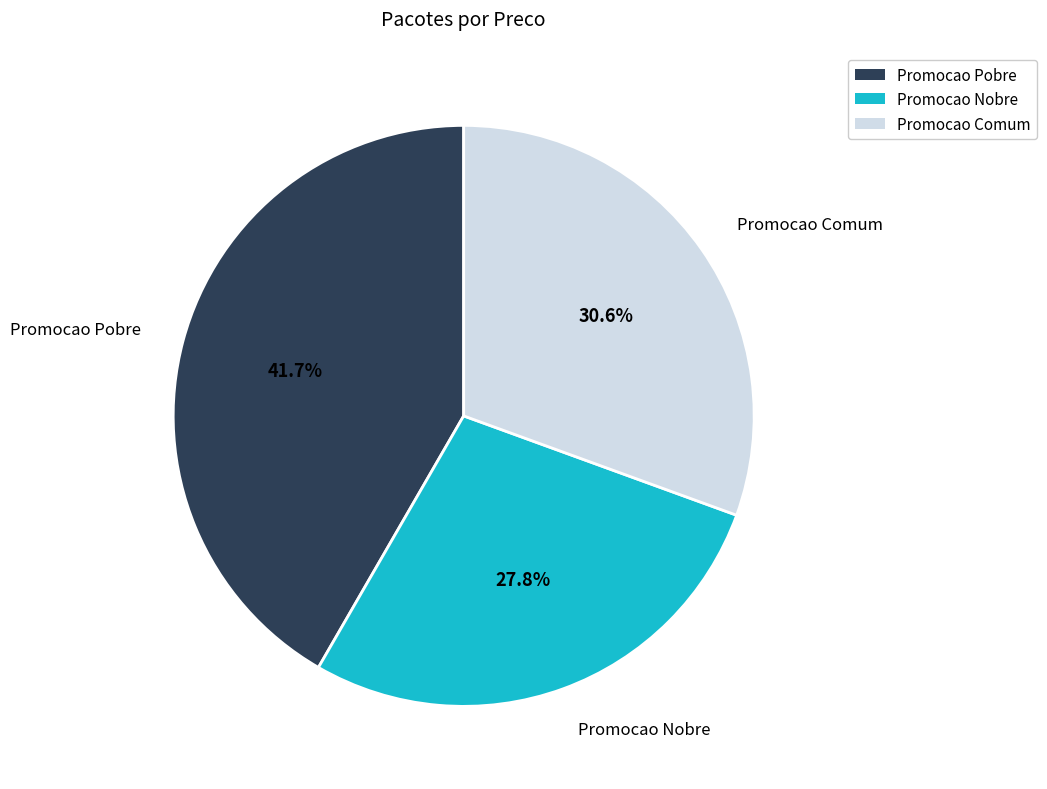

The Promocao Nobre slice represents 28% of the pie. True or false?

True